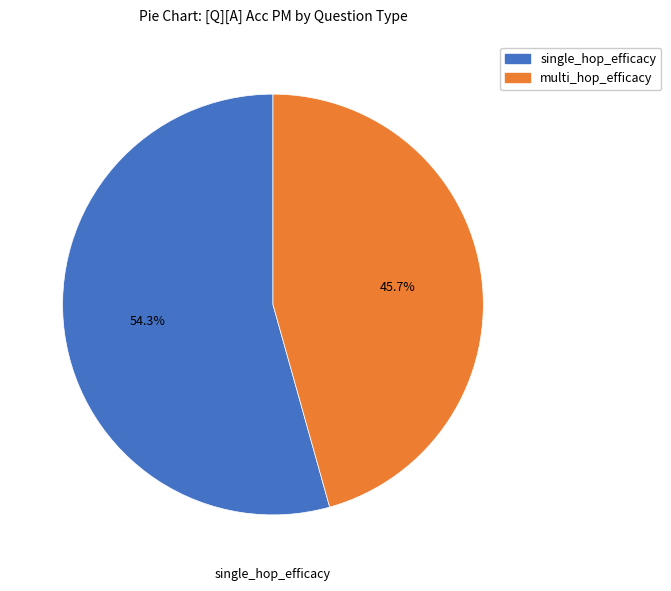

Count the number of slices in the pie.

2